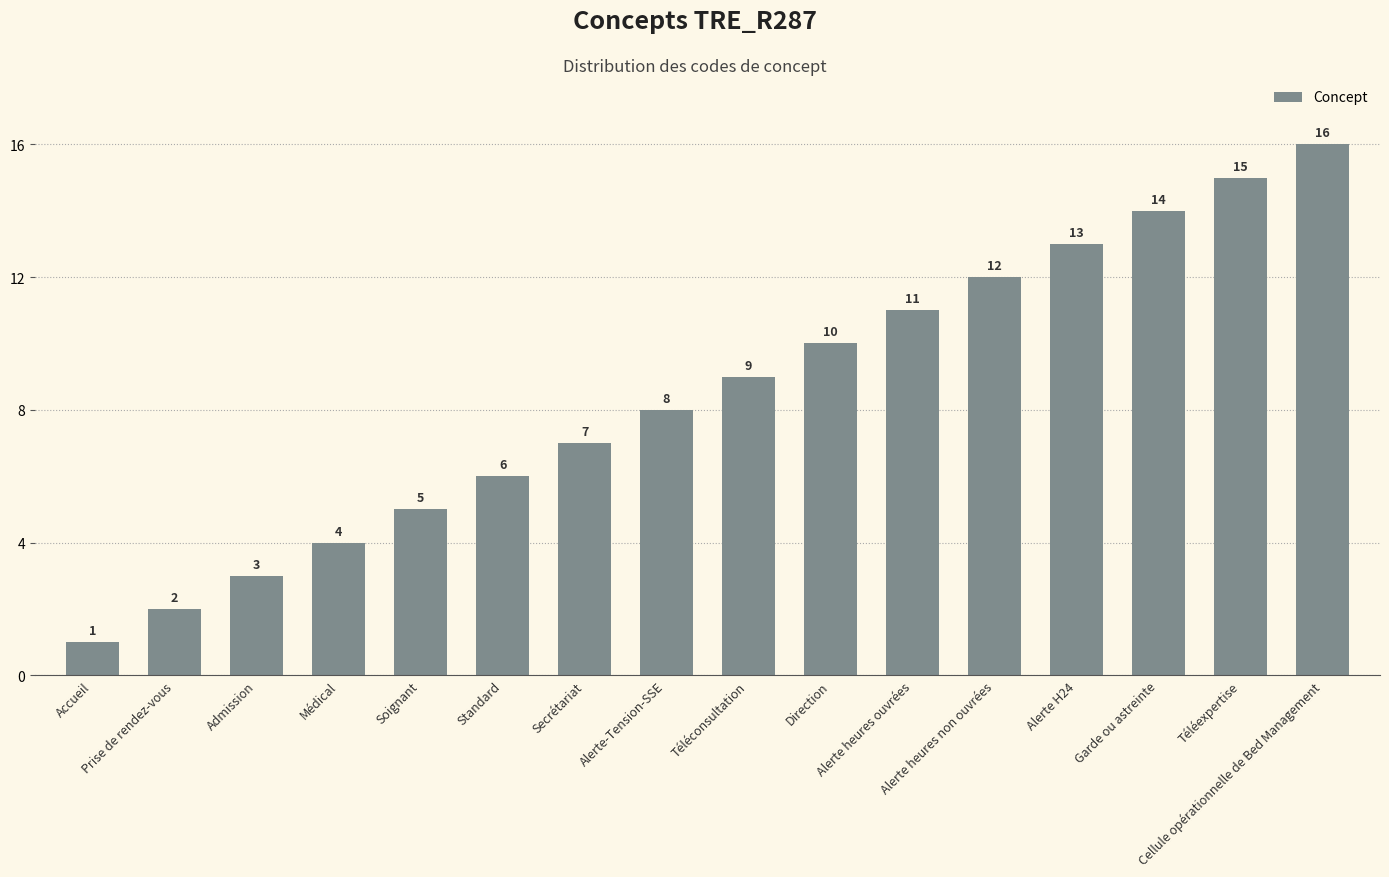

The chart shows a value of 7 at Alerte heures non ouvrées. True or false?

False